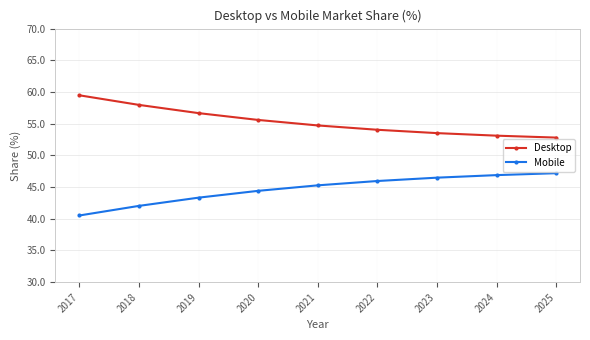

Is the value of Desktop at 2017 greater than the value of Mobile at 2021?

Yes